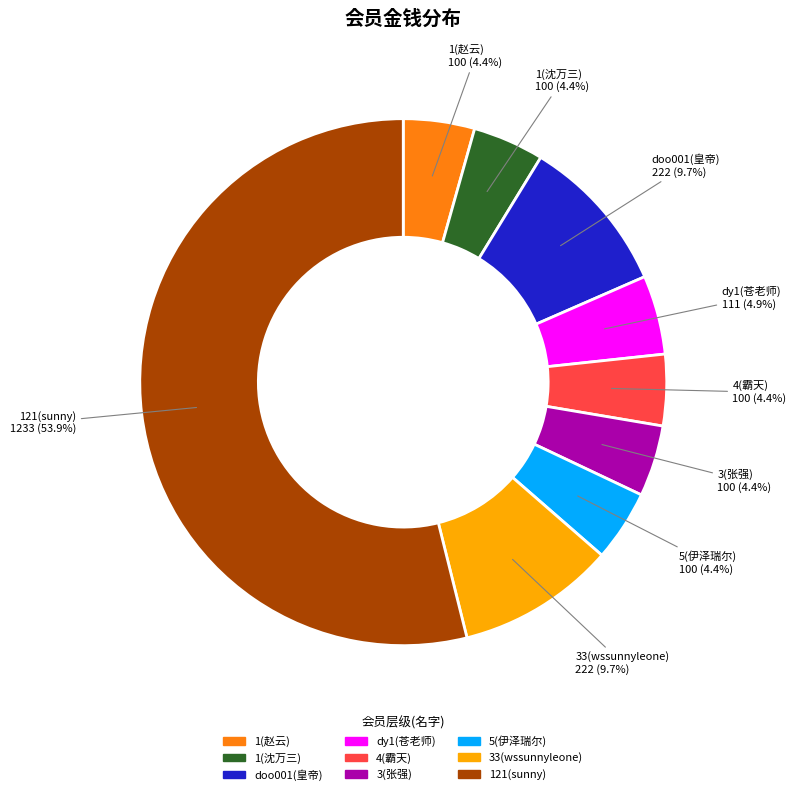

Does 121(sunny) represent more than half of the total?

Yes